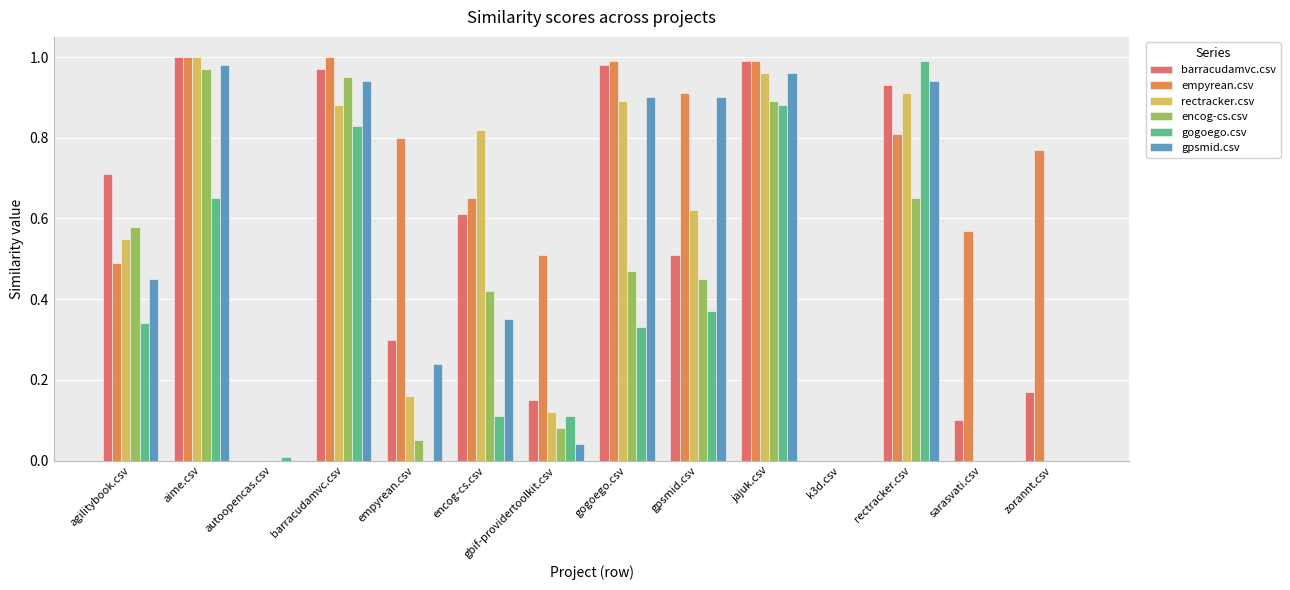

What is the total value across all series at aime.csv?

5.6